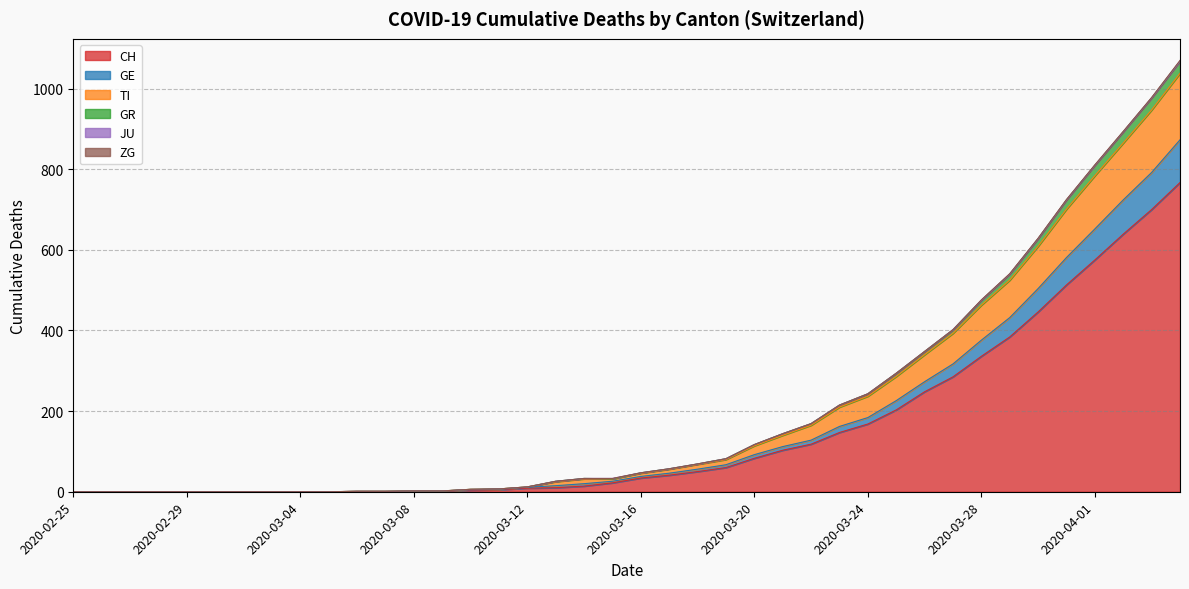

True or false: CH has a value of 2 at 2020-03-08.

True